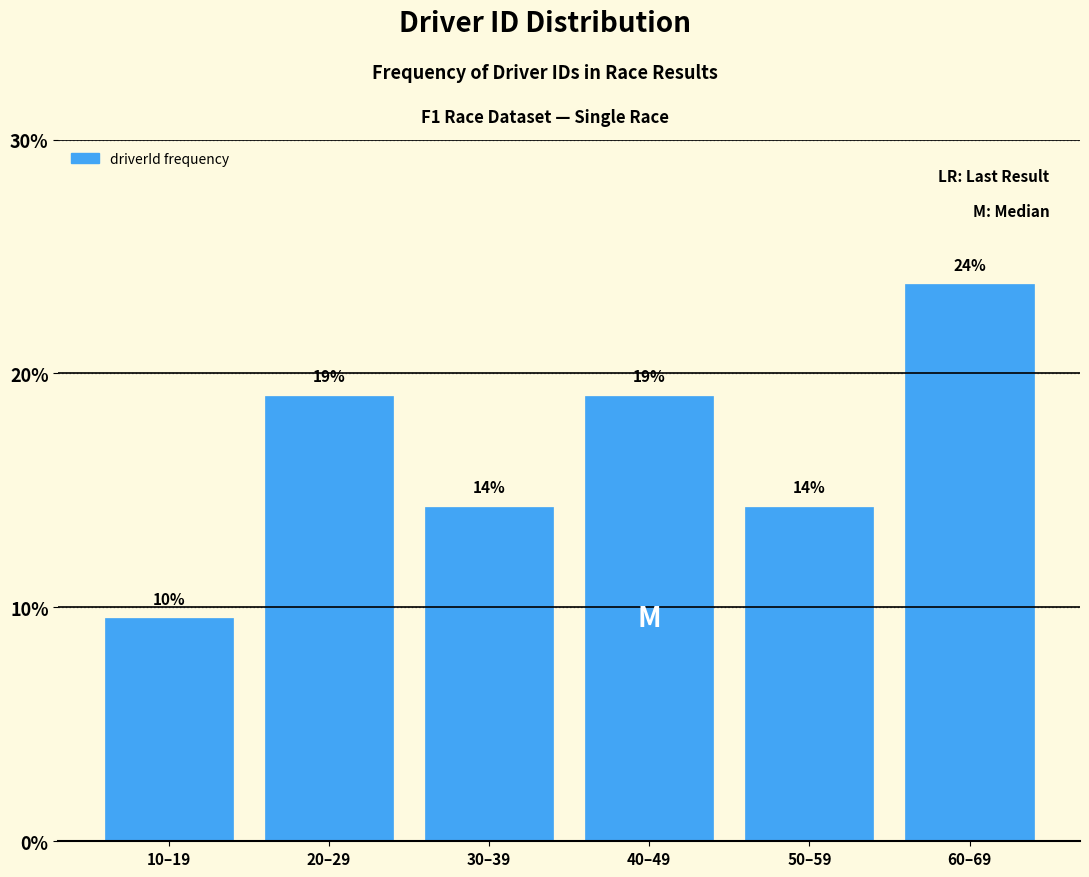

Does the chart contain any negative values?

No